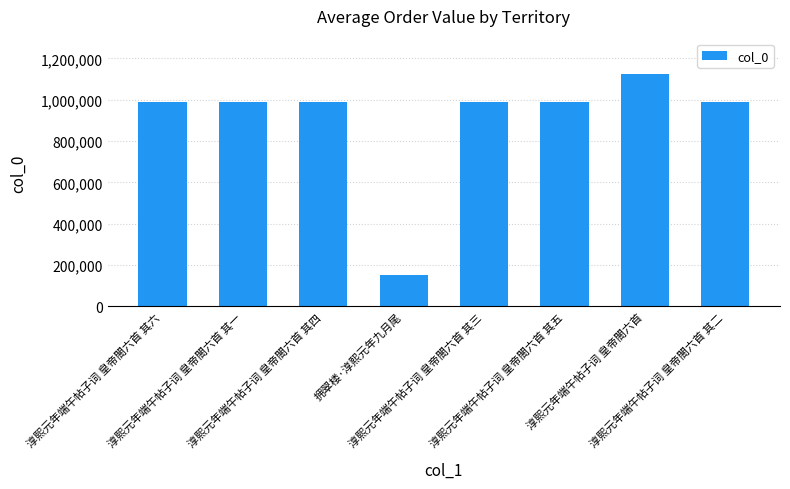

What is the average value?

900606